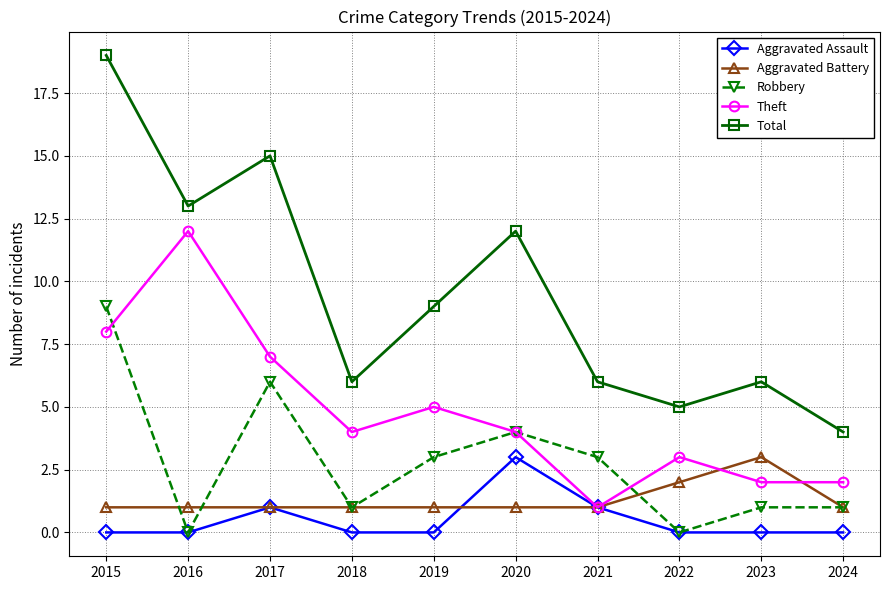

True or false: Robbery and Total intersect in this chart.

False